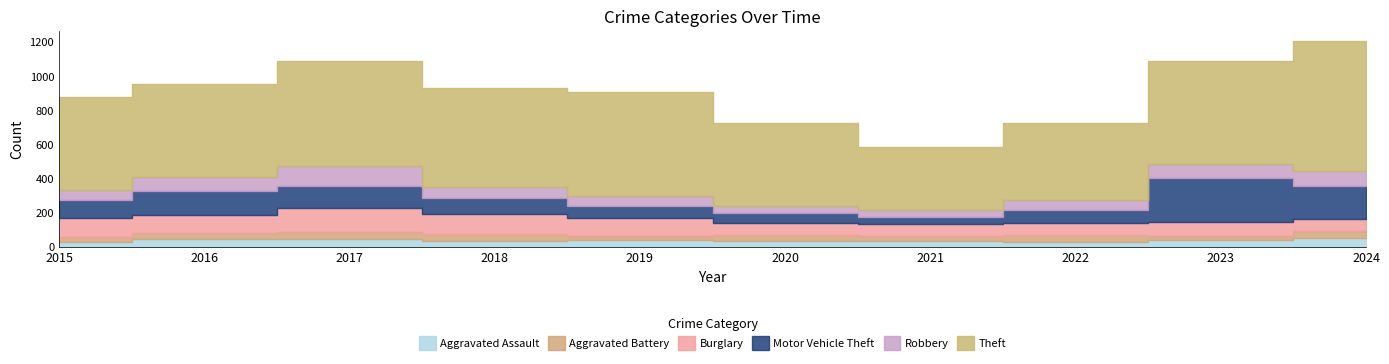

List the labels in order of Burglary value, largest first.

2017, 2018, 2015, 2016, 2019, 2023, 2020, 2022, 2024, 2021